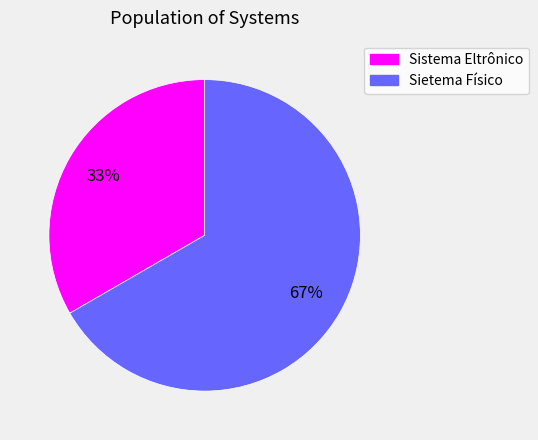

Is the sum of Sistema Eltrônico and Sietema Físico greater than half?

Yes